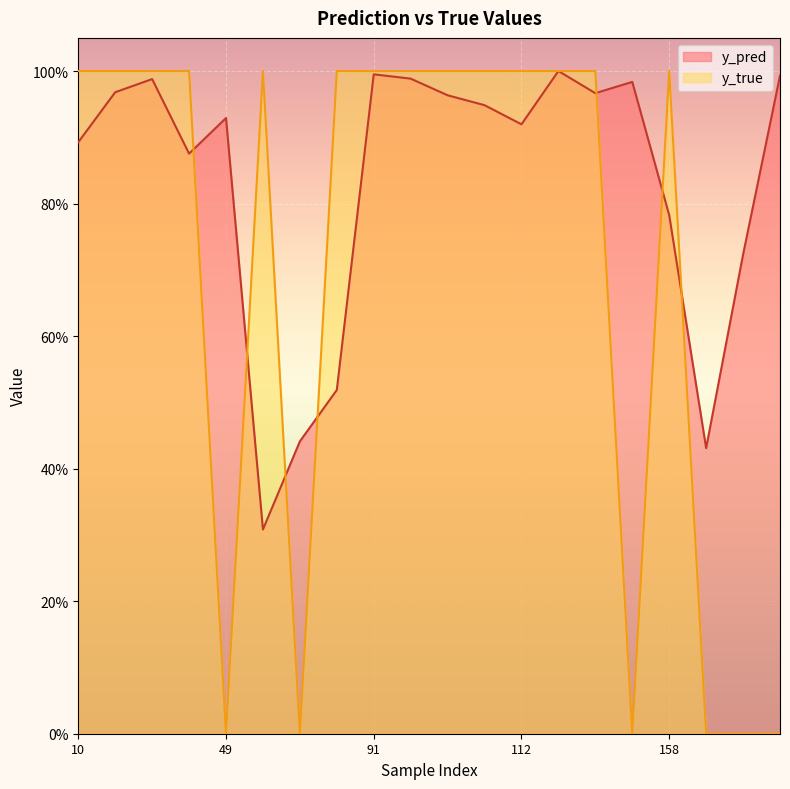

Reading right to left, what are all the values shown in this chart?

y_pred: 13=1.0	176=0.7	159=0.4	158=0.8	154=1.0	153=1.0	117=1.0	112=0.9	110=0.9	108=1.0	101=1.0	91=1.0	77=0.5	76=0.4	50=0.3	49=0.9	40=0.9	35=1.0	26=1.0	10=0.9
y_true: 13=0.0	176=0.0	159=0.0	158=1.0	154=0.0	153=1.0	117=1.0	112=1.0	110=1.0	108=1.0	101=1.0	91=1.0	77=1.0	76=0.0	50=1.0	49=0.0	40=1.0	35=1.0	26=1.0	10=1.0